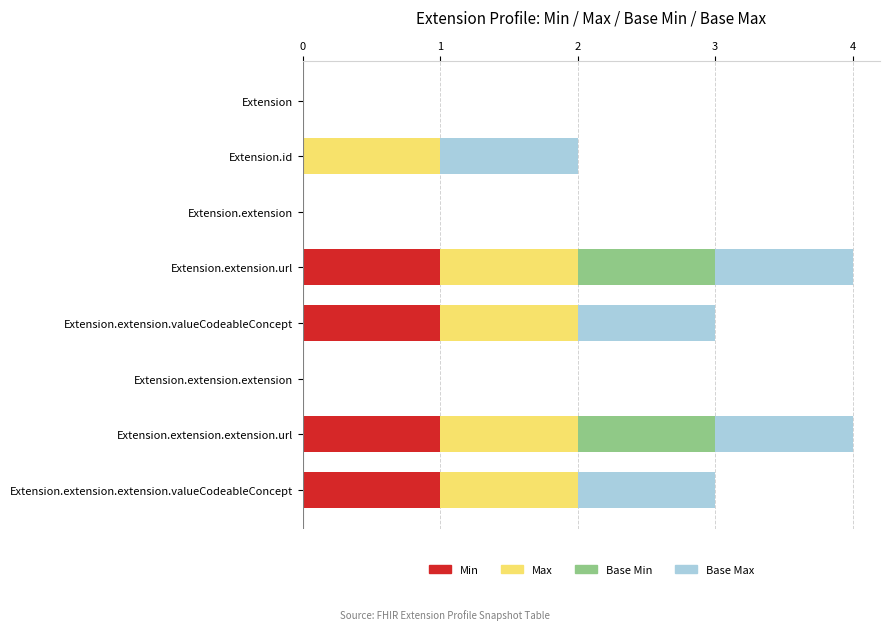

How many categories are shown in the chart?

8